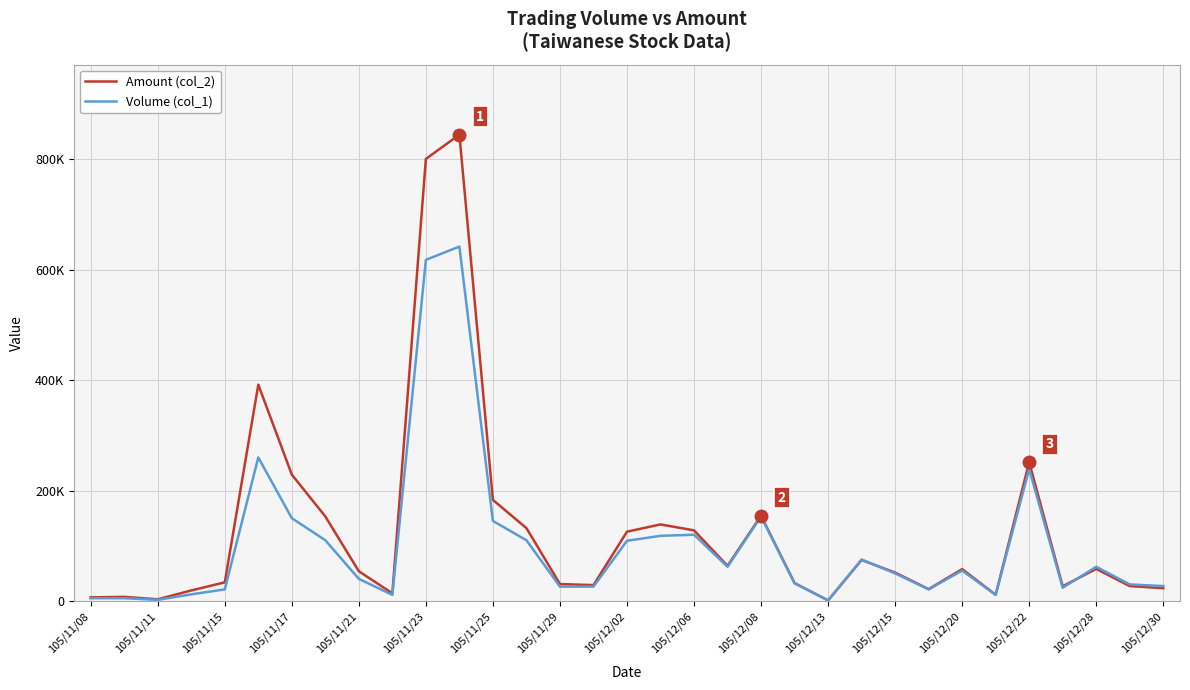

Reading left to right, what are all the values shown in this chart?

Amount (col_2): 6550	7400	3040	19060	33740	391800	228900	153100	53800	13860	800810	844830	183000	132000	30660	28740	125510	138680	127900	63670	154540	32460	1020	74250	51500	21440	57700	11240	251540	26660	58080	27000	23150
Volume (col_1): 5000	5000	2000	12000	21000	260000	150000	110000	40000	11000	618000	642000	145000	110000	26000	26000	109000	118000	120000	62000	153000	32000	1000	75000	50000	21000	55000	11000	239000	24000	62000	30000	27000